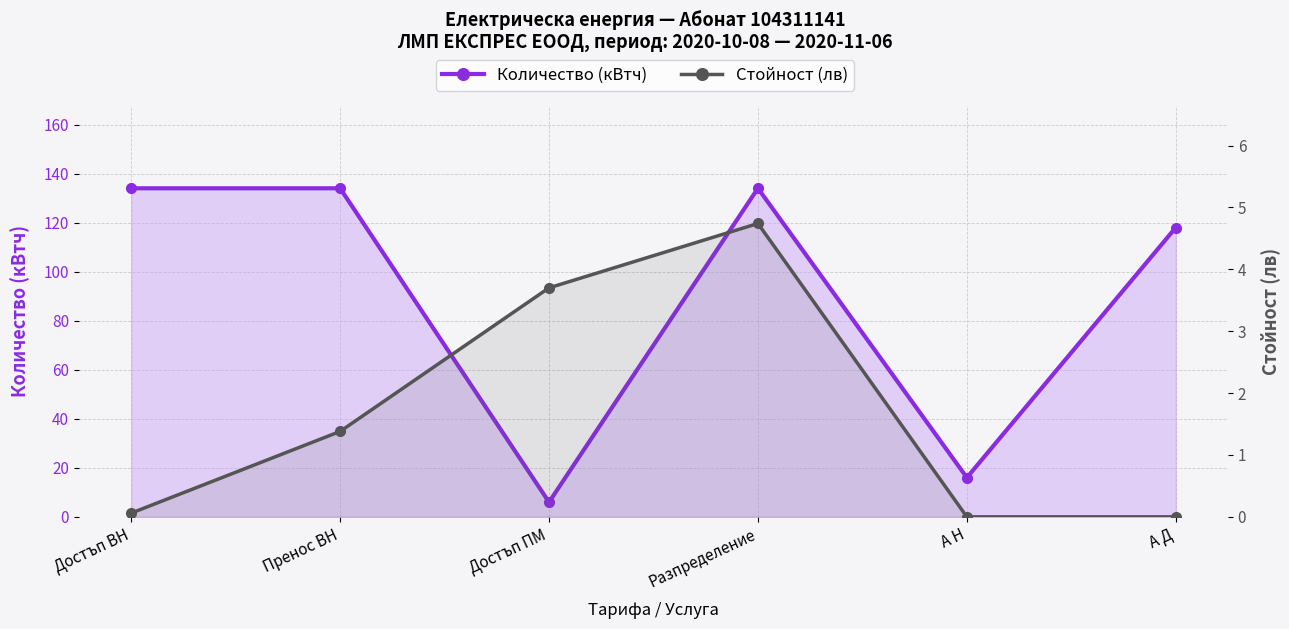

What is the difference between the Стойност (лв) values at Пренос ВН and А Н?

1.4